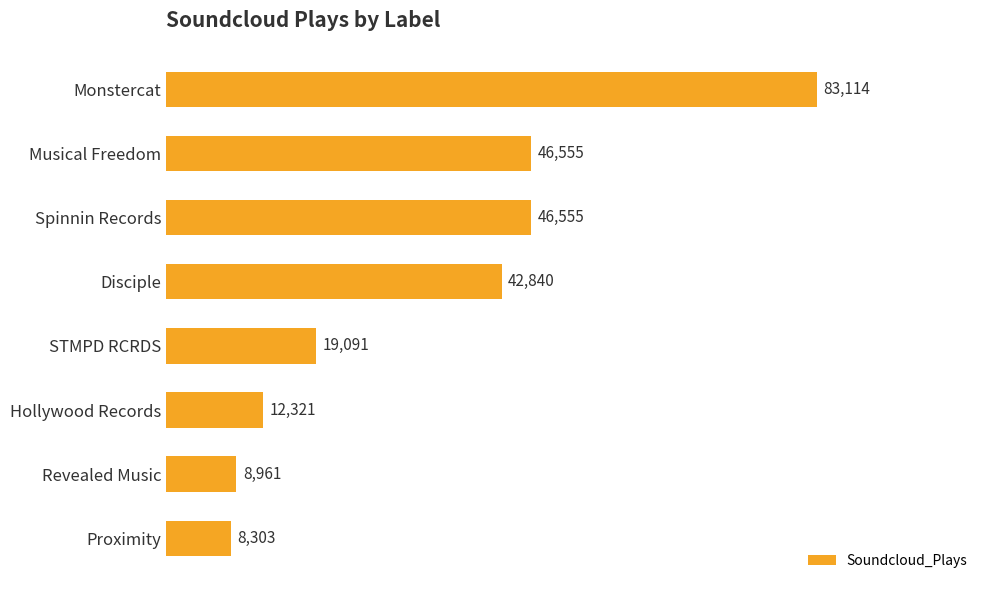

Approximately how many times larger is the value at Disciple compared to Hollywood Records?

3.5